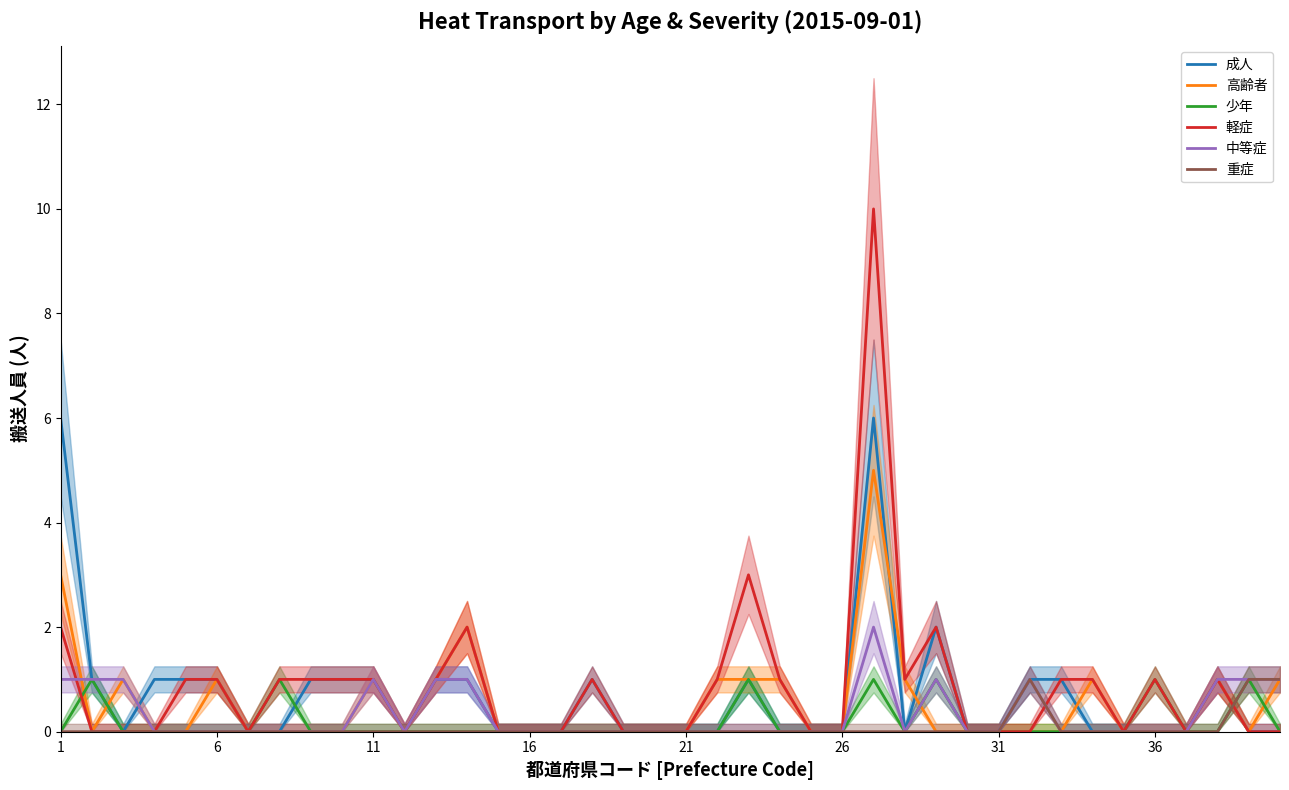

List the series in order of their peak value, highest first.

軽症, 成人, 高齢者, 中等症, 少年, 重症